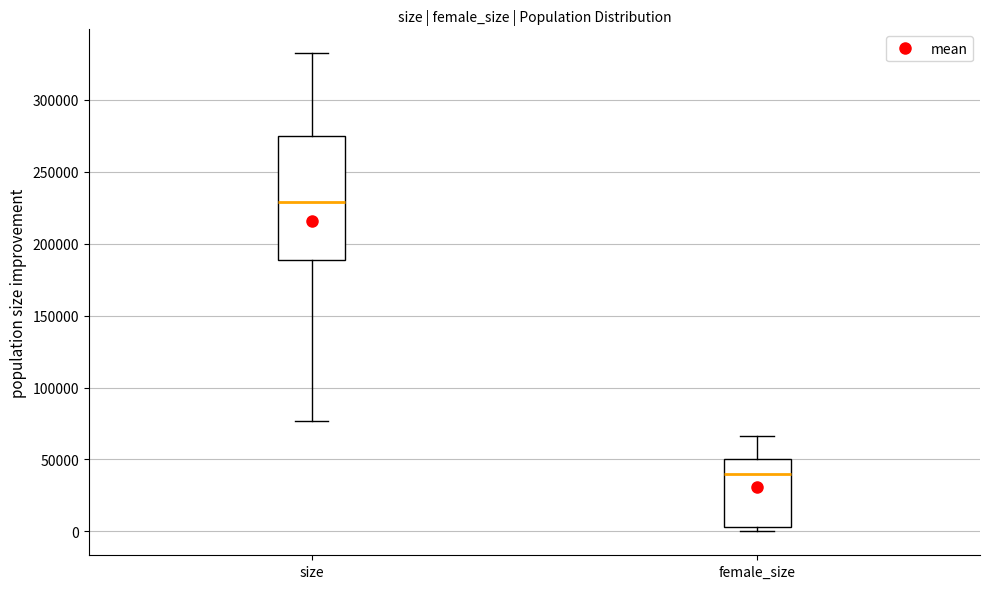

Reading left to right, read every box against the y-axis: the position of its median line, the range the box covers, and the ends of its whiskers. The values are not printed on the chart, so give them approximately, as read against the axis.

size: median 230000, box 190000 to 275000, whiskers 75000 to 330000
female_size: median 40000, box 5000 to 50000, whiskers 0 to 65000